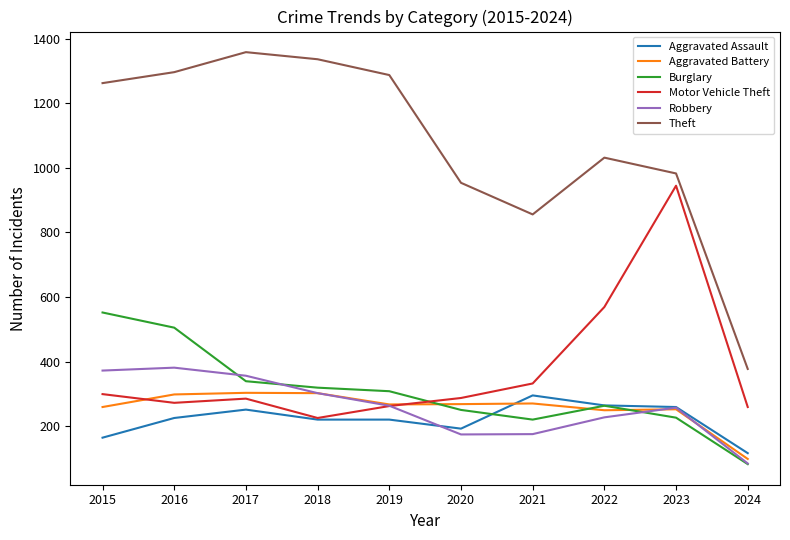

Which label corresponds to the smallest value in the chart?

2024